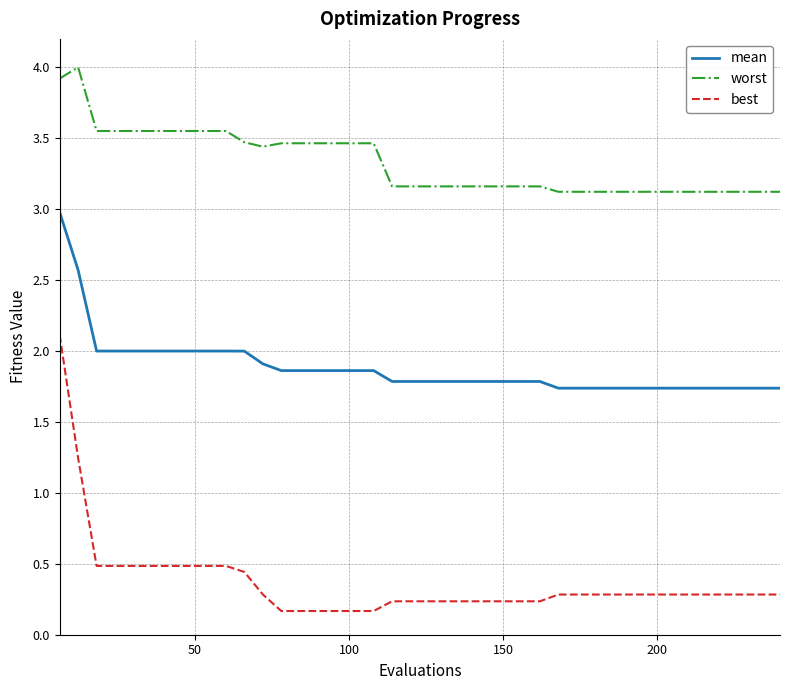

What is the lowest value of the worst series?

3.1